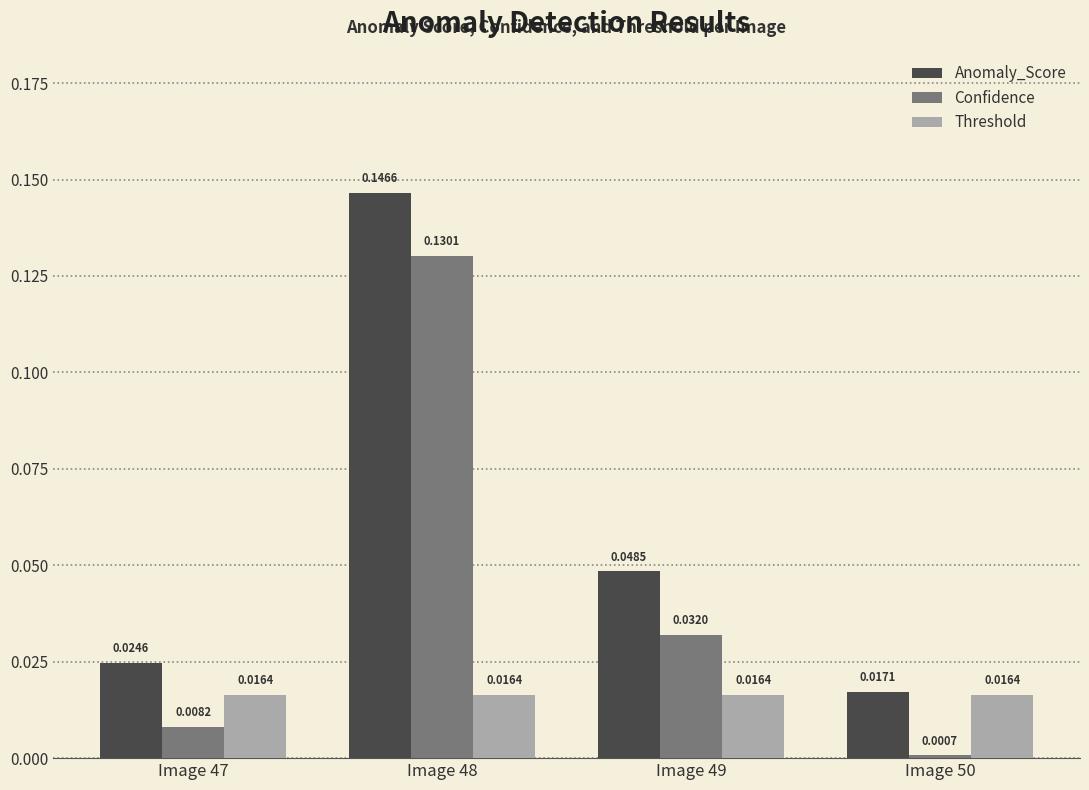

How many distinct data groups are displayed?

3